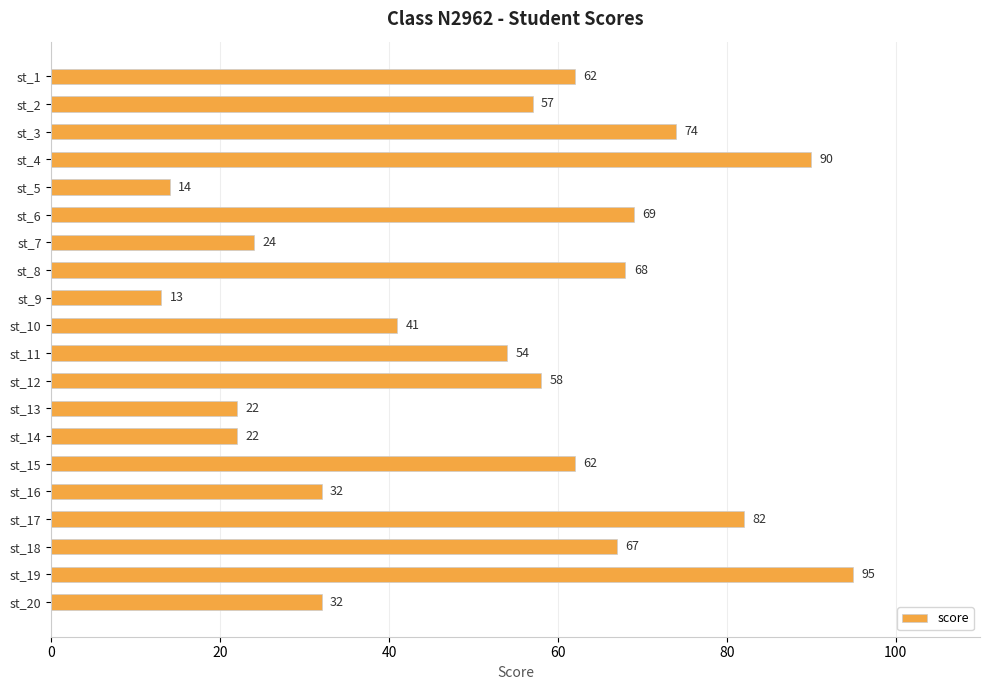

The chart shows a value of 152 at st_4. True or false?

False